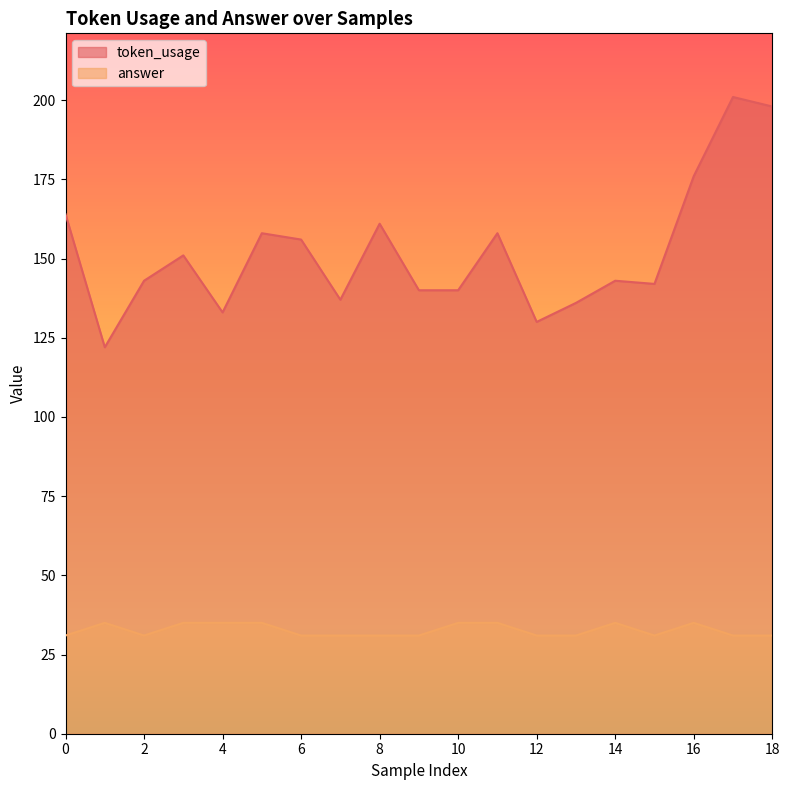

The value of answer at 5 is 54. True or false?

False